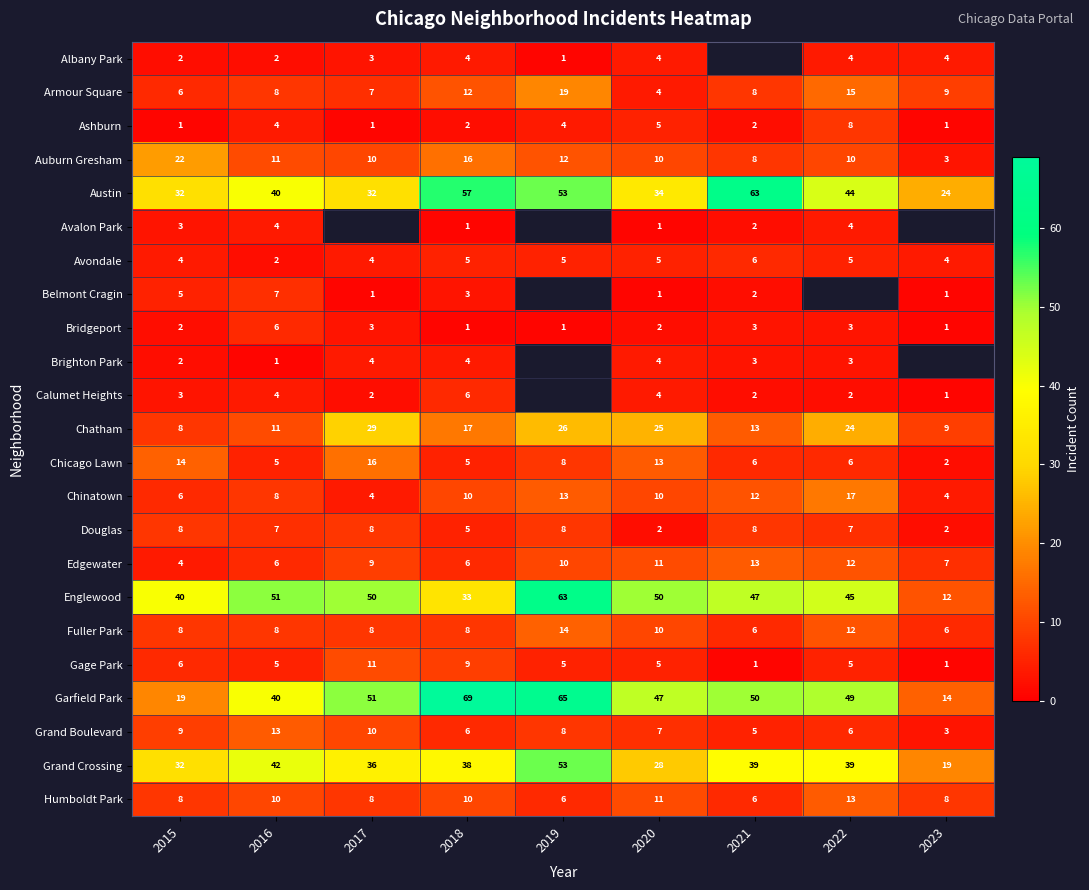

What is the minimum value shown in the chart?

1.0